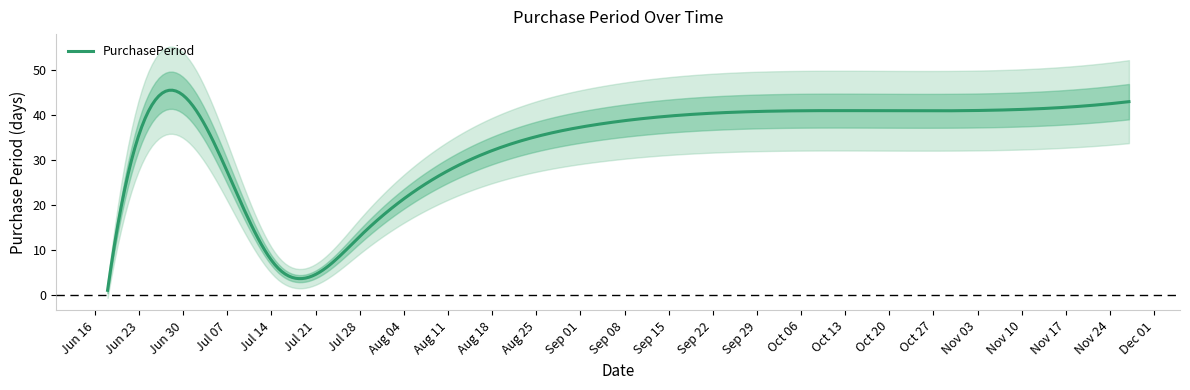

Rank the categories by value from lowest to highest.

2015-06-18, 2015-07-15, 2015-07-28, 2015-07-09, 2015-09-04, 2015-10-15, 2015-11-27